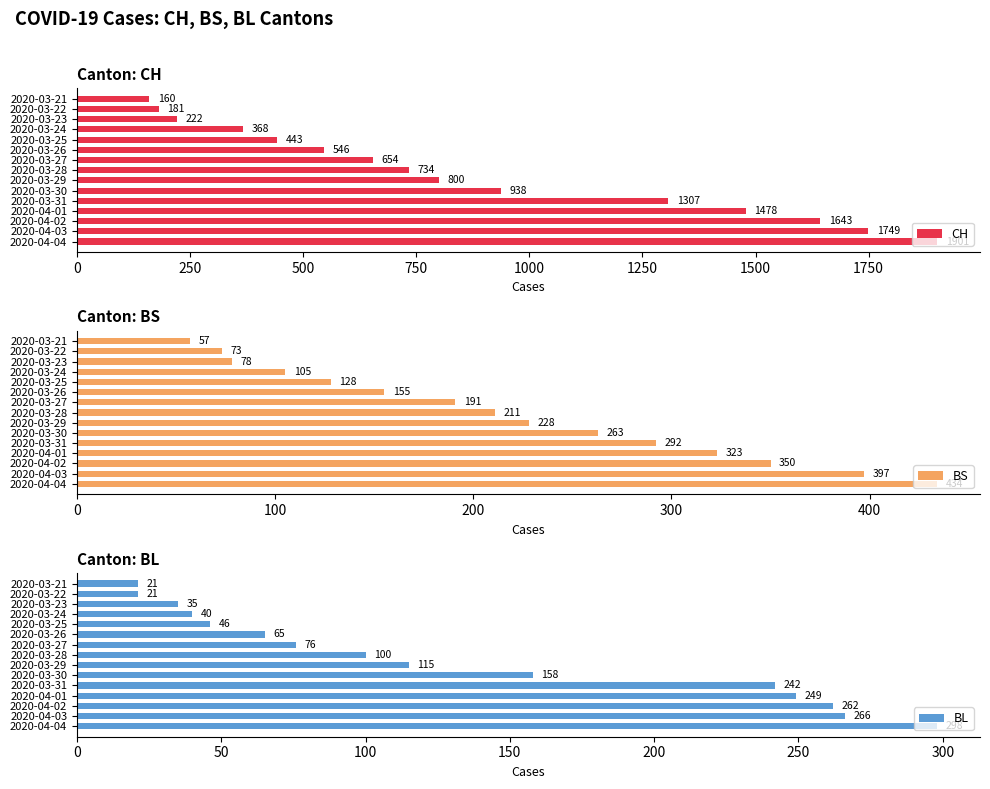

Which category has the highest value in the CH series?

2020-04-04